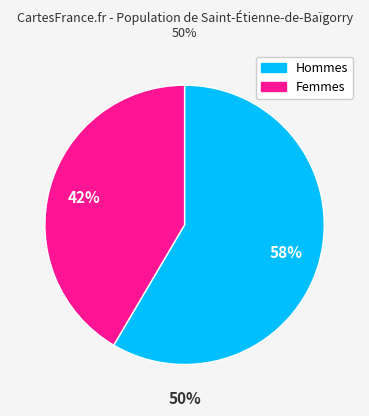

Is there any slice that represents more than half of the pie?

Yes